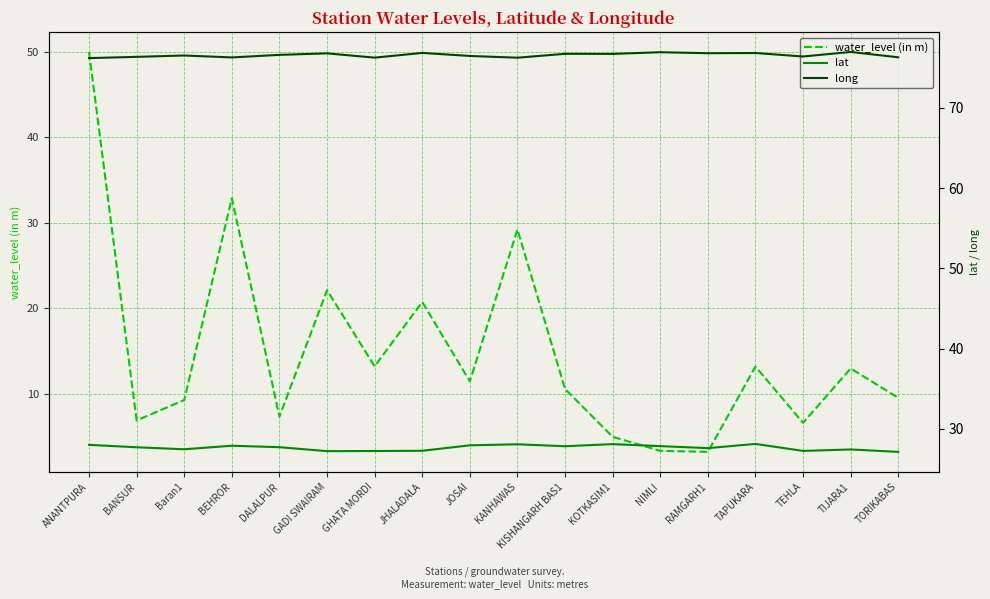

At which category does long reach its first local peak?

Baran1